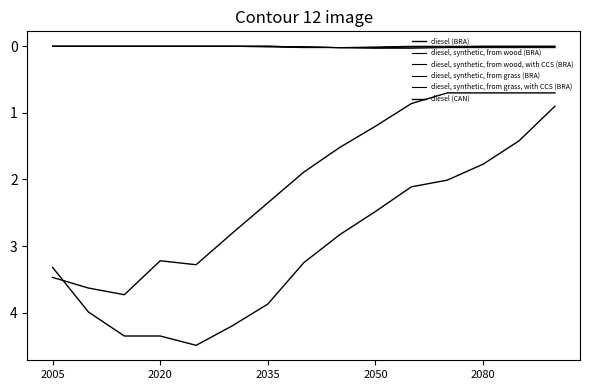

How many categories are shown in the chart?

15